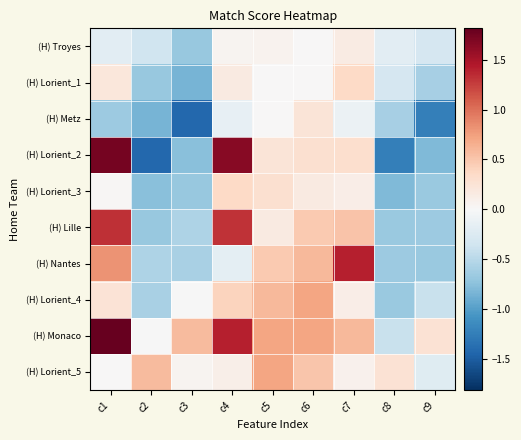

How many categories are shown in the chart?

9